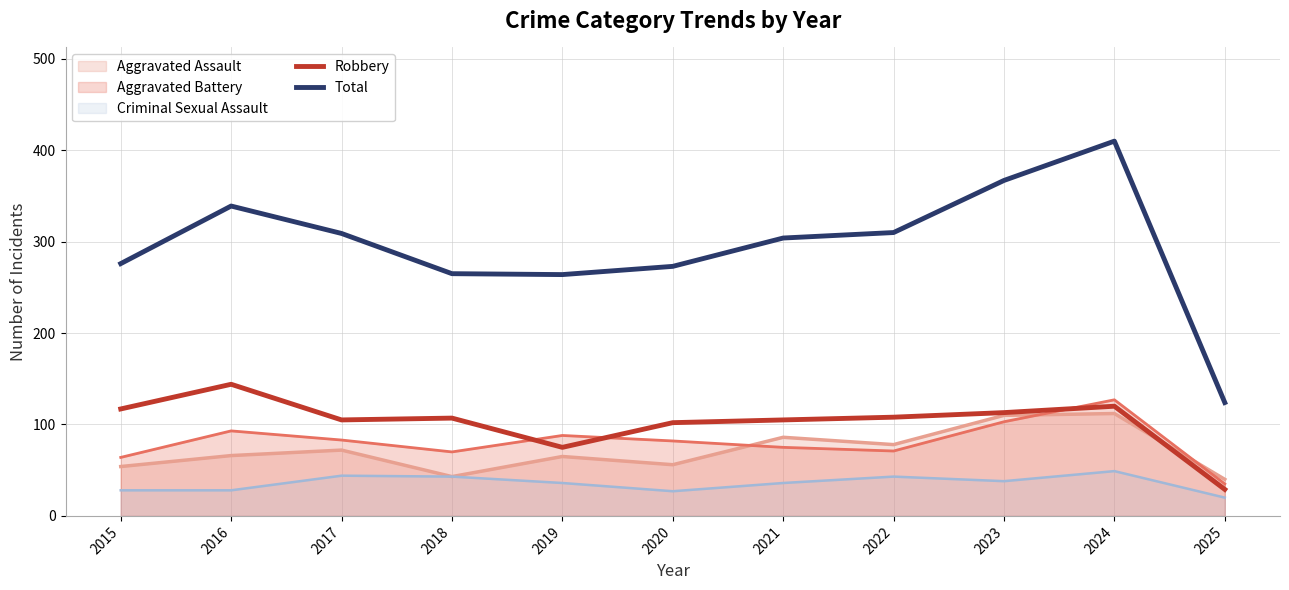

What is the average value of the Total series?

295